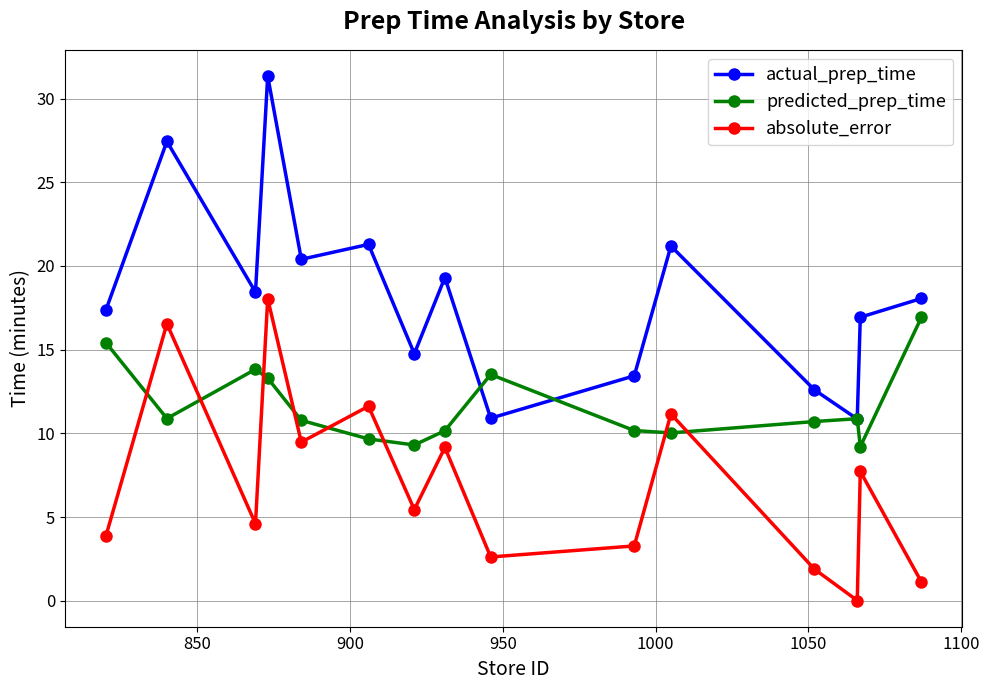

What is the value of the actual_prep_time point at the 2nd from the left?

27.4